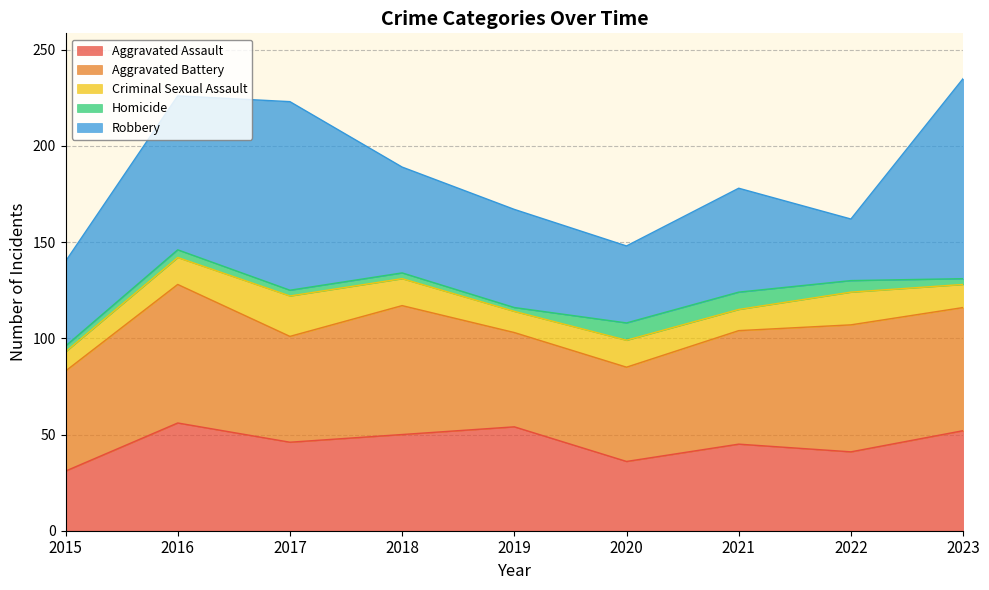

Reading left to right, list all the values displayed in this chart.

Aggravated Assault: 2015=31	2016=56	2017=46	2018=50	2019=54	2020=36	2021=45	2022=41	2023=52
Aggravated Battery: 2015=52	2016=72	2017=55	2018=67	2019=49	2020=49	2021=59	2022=66	2023=64
Criminal Sexual Assault: 2015=10	2016=14	2017=21	2018=14	2019=11	2020=14	2021=11	2022=17	2023=12
Homicide: 2015=3	2016=4	2017=3	2018=3	2019=2	2020=9	2021=9	2022=6	2023=3
Robbery: 2015=44	2016=80	2017=98	2018=55	2019=51	2020=40	2021=54	2022=32	2023=104